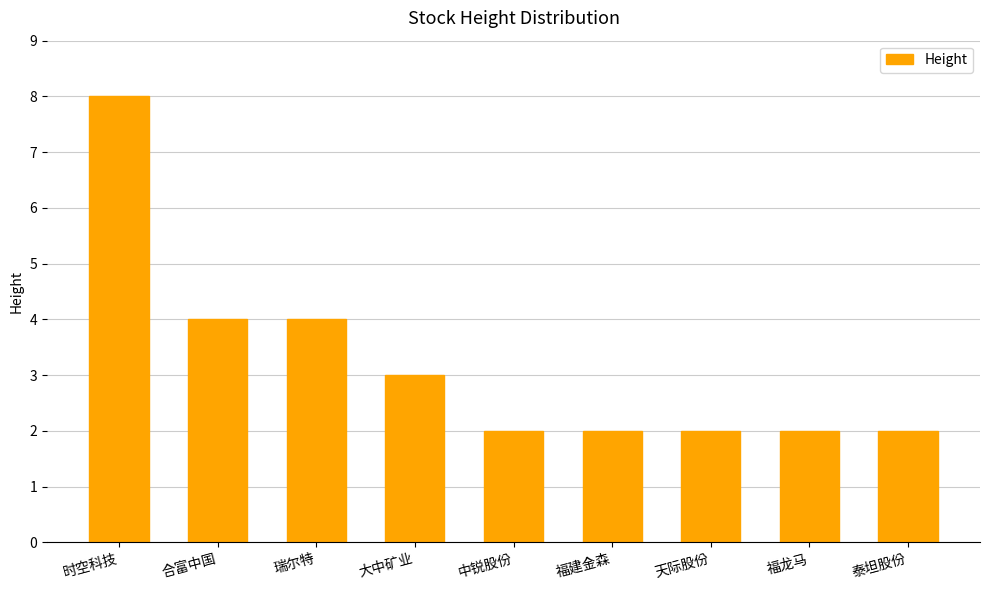

Reading right to left, extract all data points from this chart.

泰坦股份=2	福龙马=2	天际股份=2	福建金森=2	中锐股份=2	大中矿业=3	瑞尔特=4	合富中国=4	时空科技=8